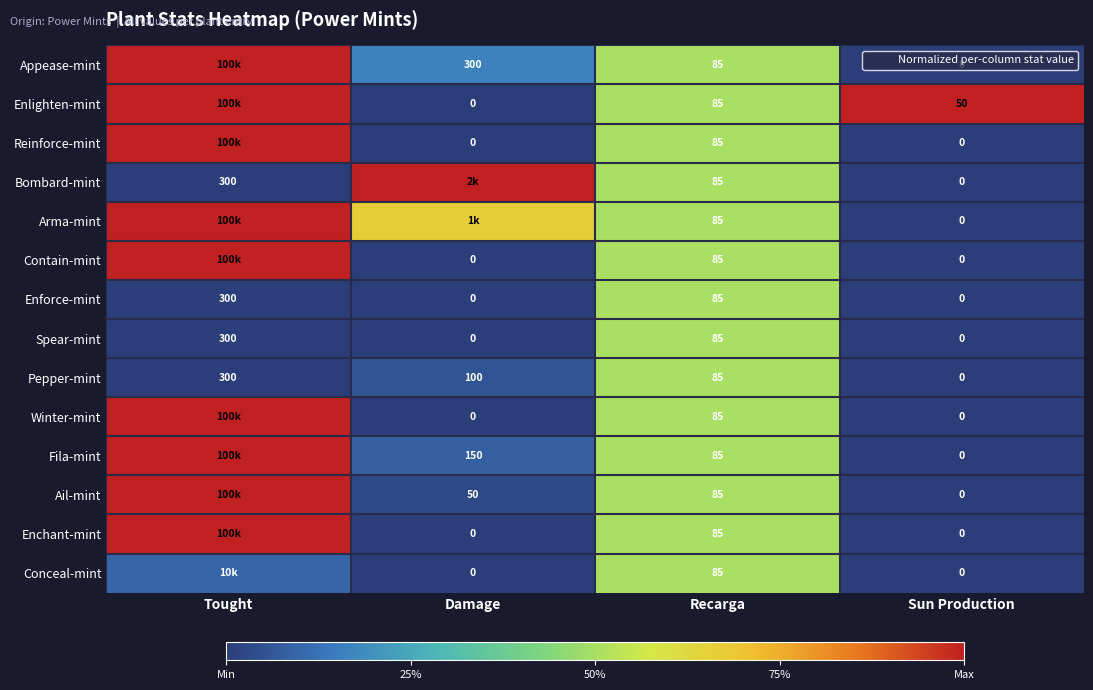

Is the value of Fila-mint at Tought greater than the value of Enchant-mint at Recarga?

Yes